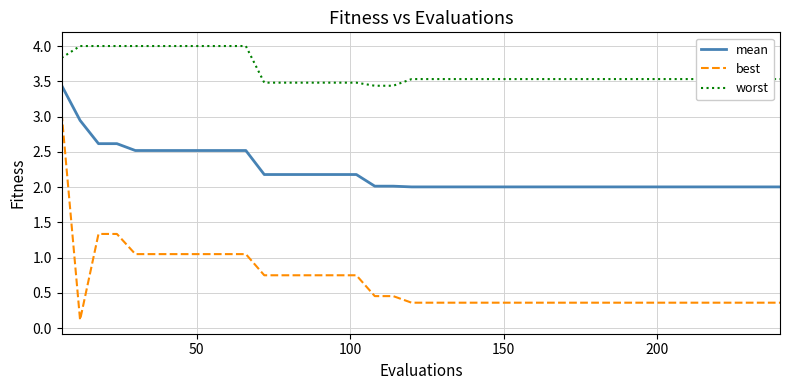

True or false: mean and worst cross at least once.

False